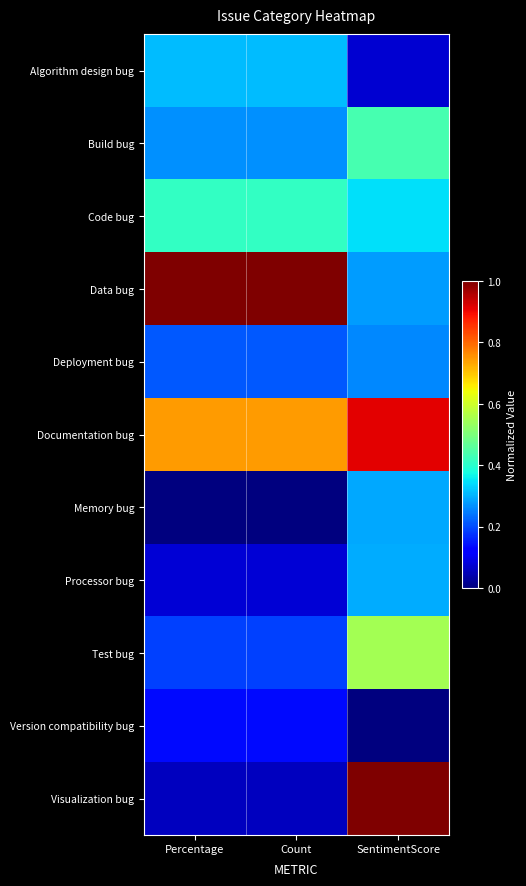

Which category has the lowest value across all series?

Percentage